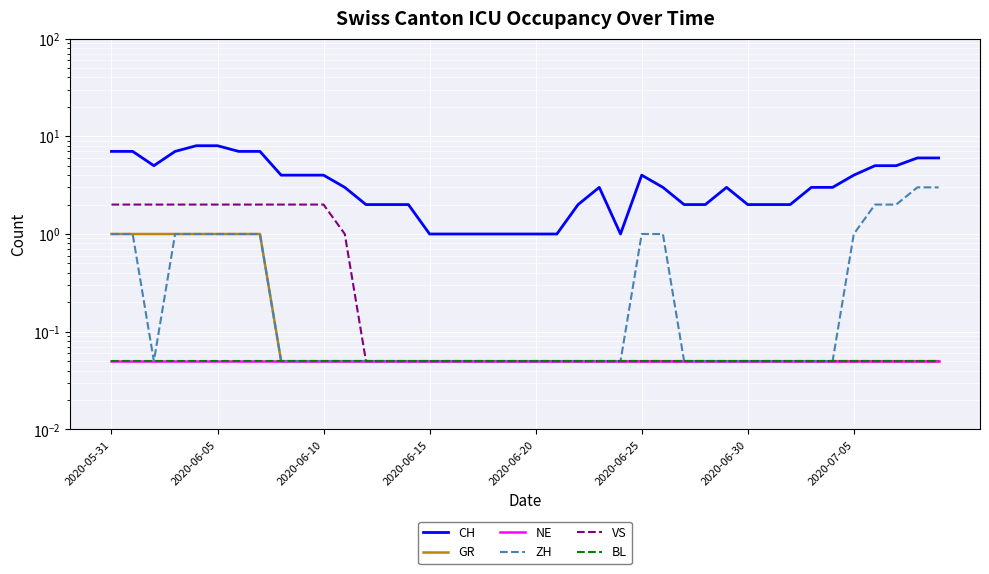

What is the sum of all CH values?

142.0